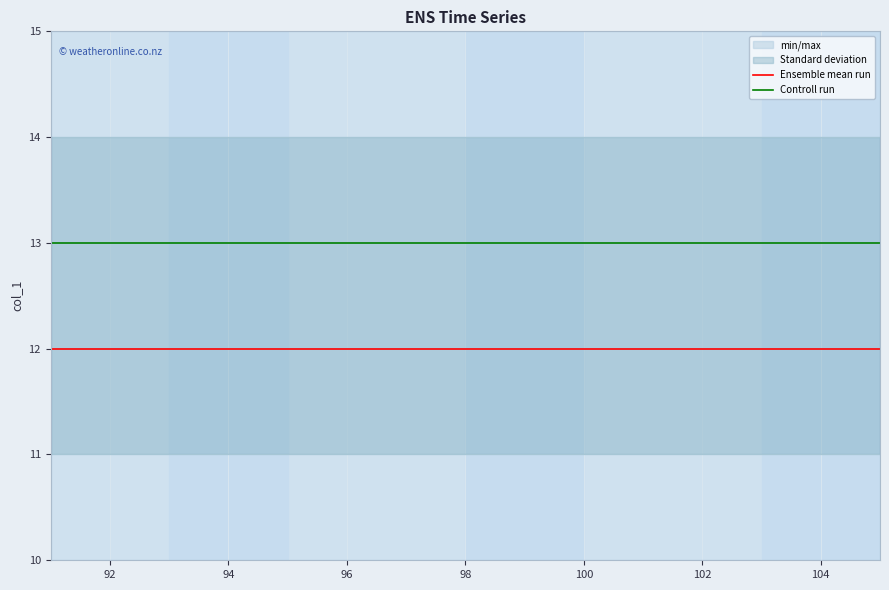

How many data points does each series have?

15